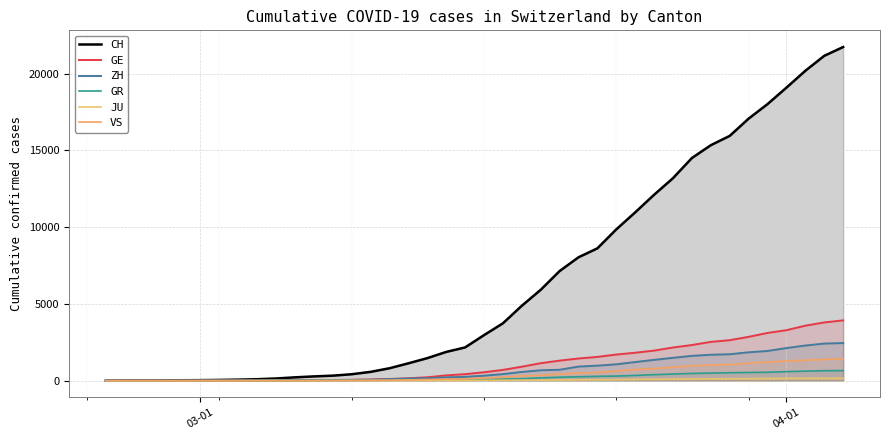

What is the difference between the maximum and second lowest values in the GE series?

3927